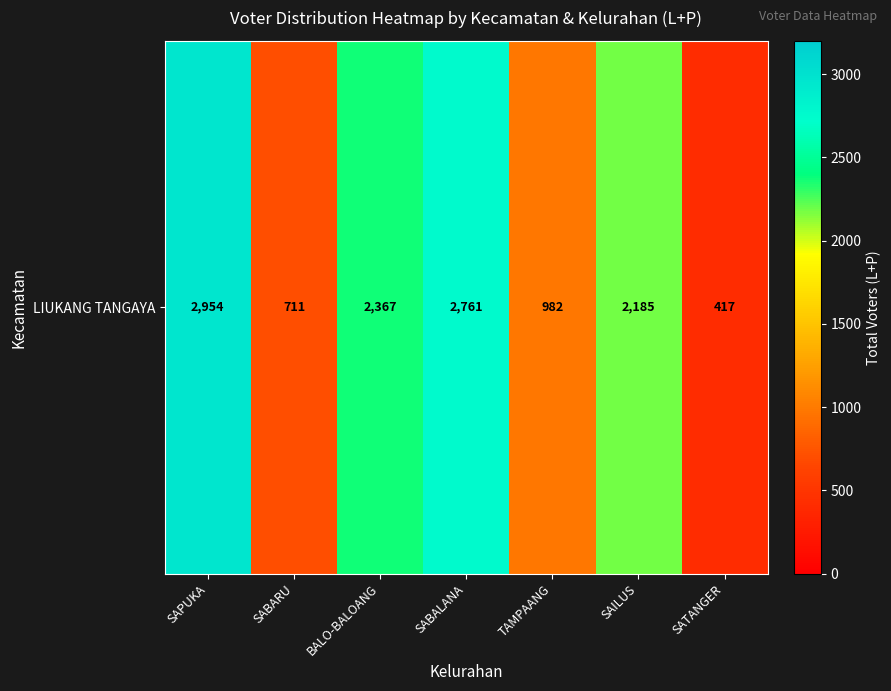

What is the difference between the second highest and second lowest values?

2050